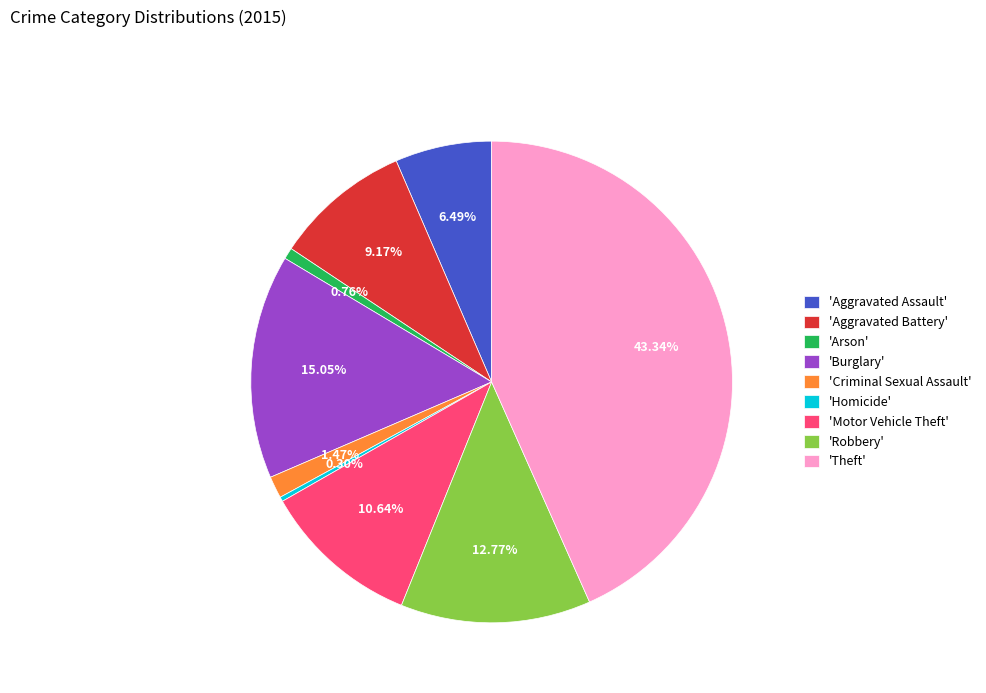

Which slice is the largest?

'Theft'